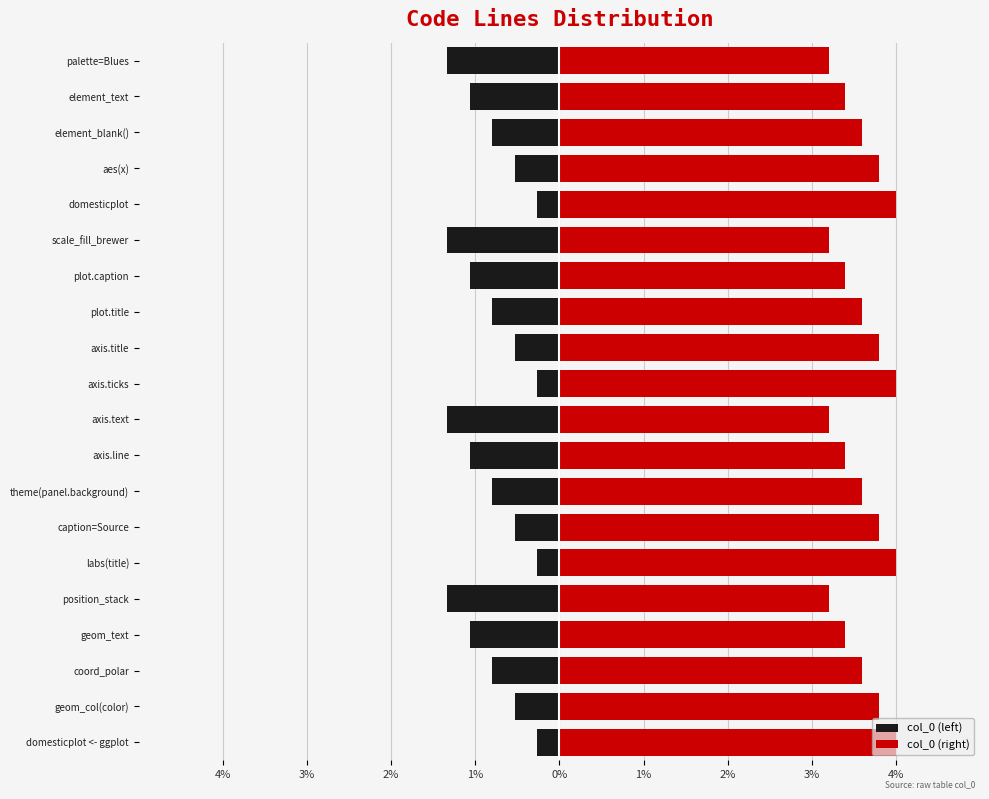

The value of col_0 (left) at element_text is -0.3. True or false?

False